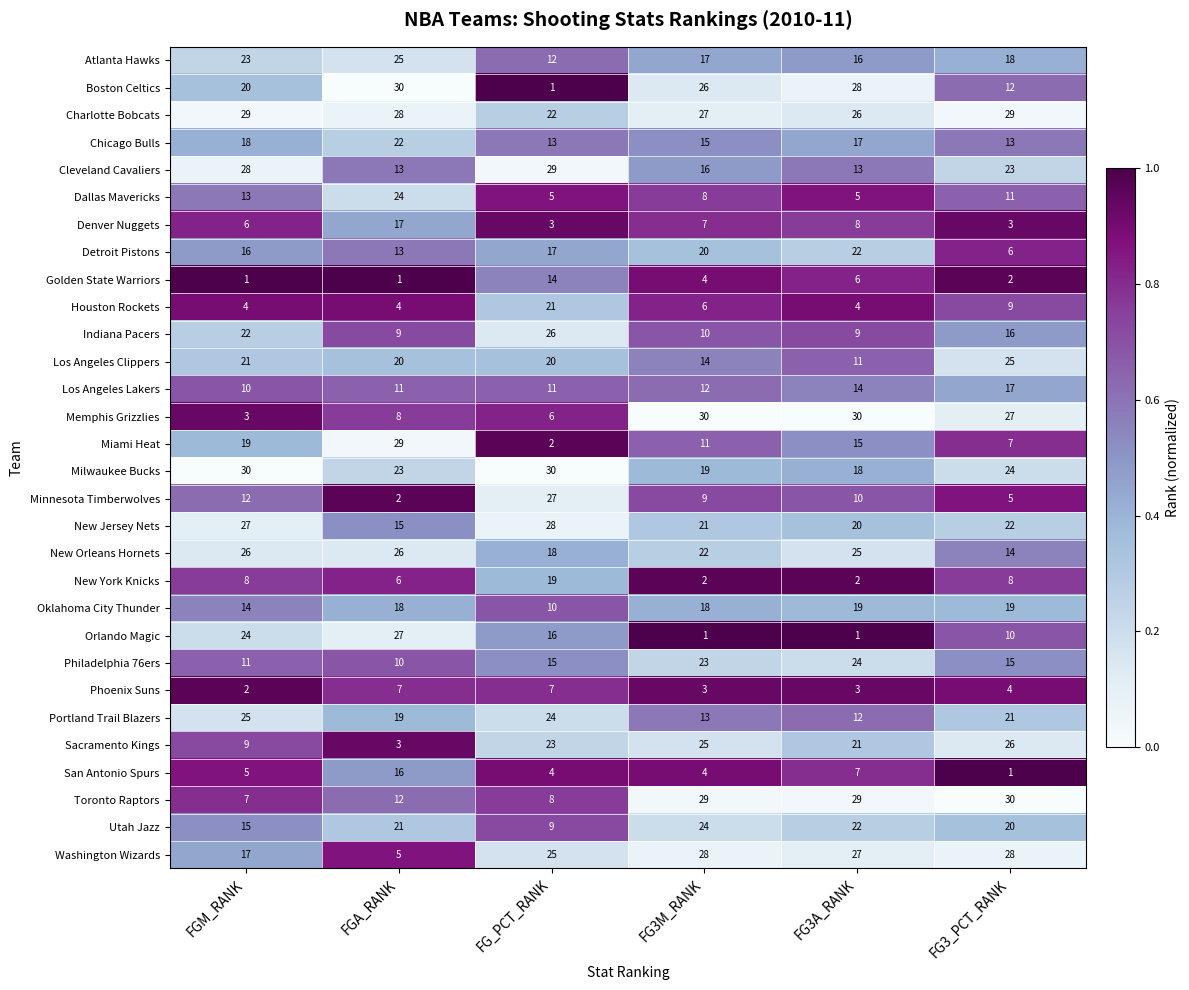

Between FGM_RANK and FG_PCT_RANK, which series saw the biggest shift?

Boston Celtics